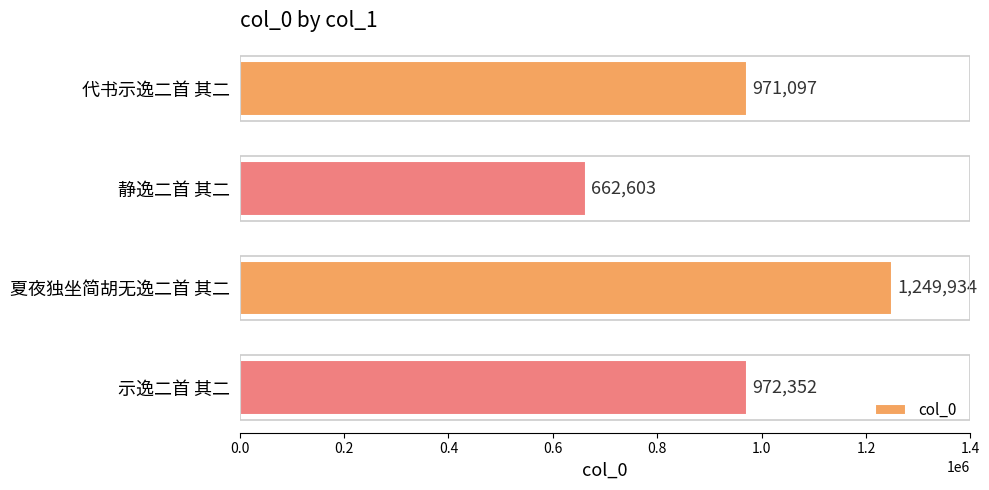

Reading bottom to top, transcribe all the data shown in this chart.

示逸二首 其二=972352	夏夜独坐简胡无逸二首 其二=1249934	静逸二首 其二=662603	代书示逸二首 其二=971097